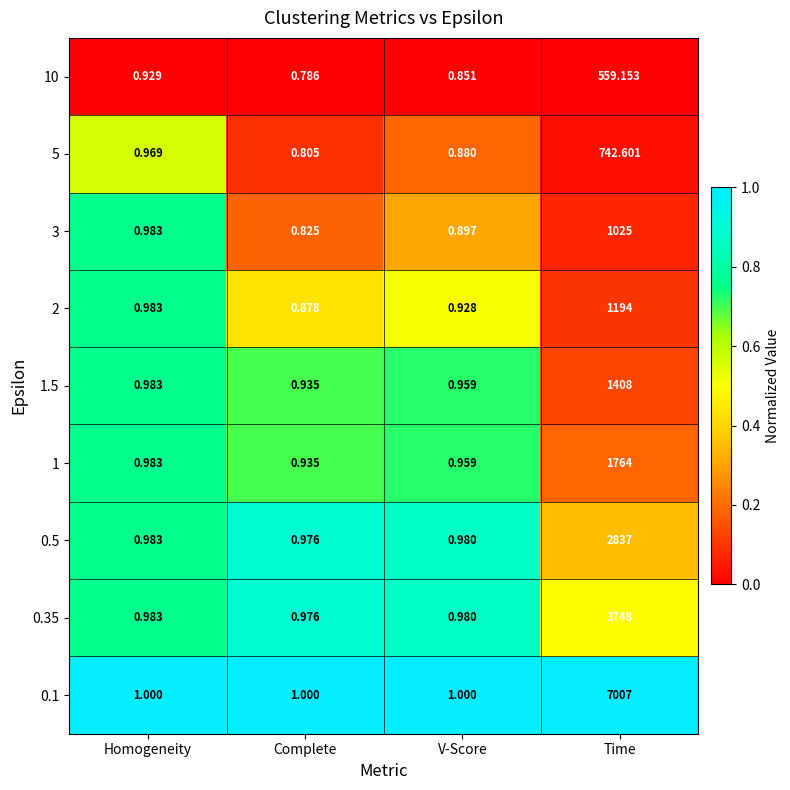

Is the value of 10 at V-Score greater than the value of 0.35 at Time?

No